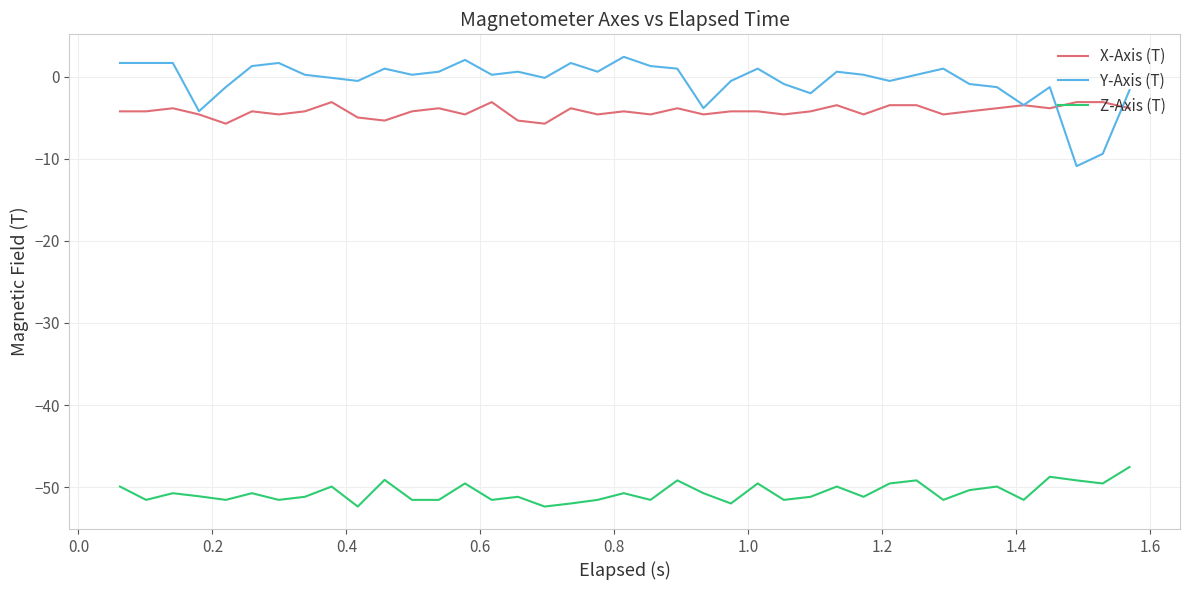

What are all the series names shown in the legend?

X-Axis (T), Y-Axis (T), Z-Axis (T)